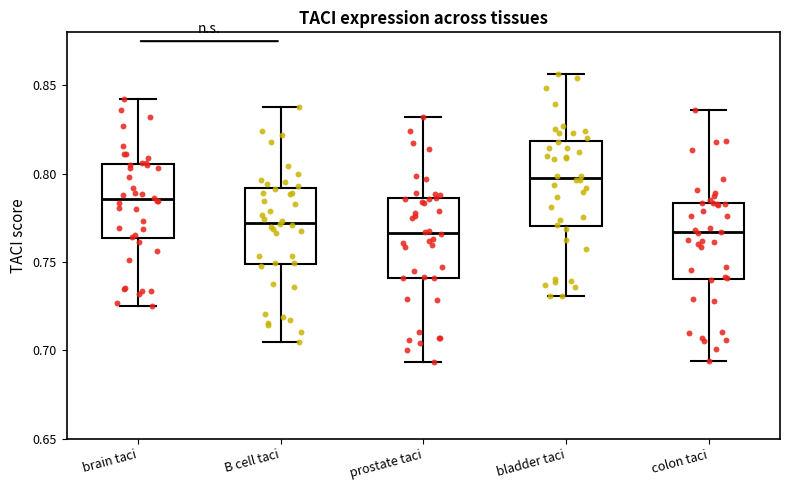

Reading left to right, transcribe this box plot: for each box, give where its median line is, the range the box spans, and where its two whiskers end, as read against the y-axis. The values are not printed on the chart, so give them approximately, as read against the axis.

brain taci: median 0.785, box 0.765 to 0.805, whiskers 0.725 to 0.845
B cell taci: median 0.770, box 0.750 to 0.790, whiskers 0.705 to 0.840
prostate taci: median 0.765, box 0.740 to 0.785, whiskers 0.695 to 0.830
bladder taci: median 0.795, box 0.770 to 0.820, whiskers 0.730 to 0.855
colon taci: median 0.765, box 0.740 to 0.785, whiskers 0.695 to 0.835